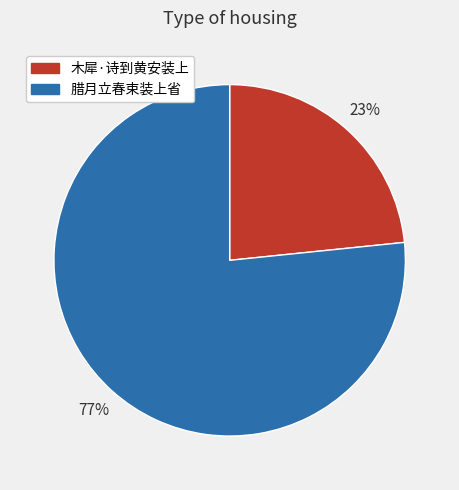

Is it true that 腊月立春束装上省 is 85% of the pie?

False